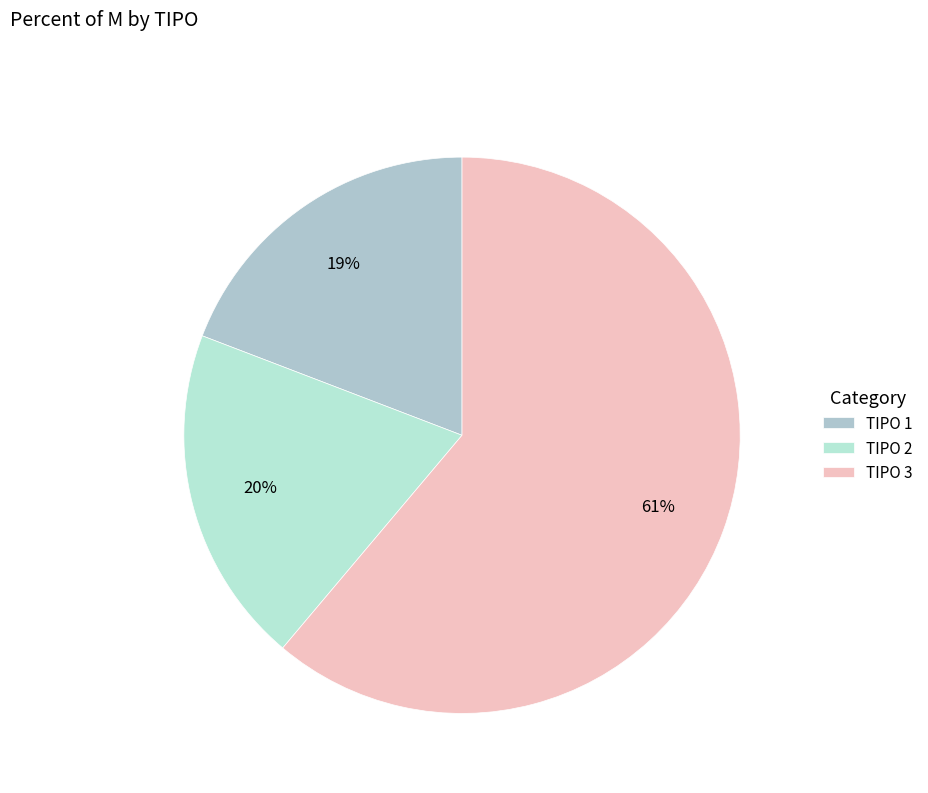

Rank the categories by value from highest to lowest.

3, 2, 1